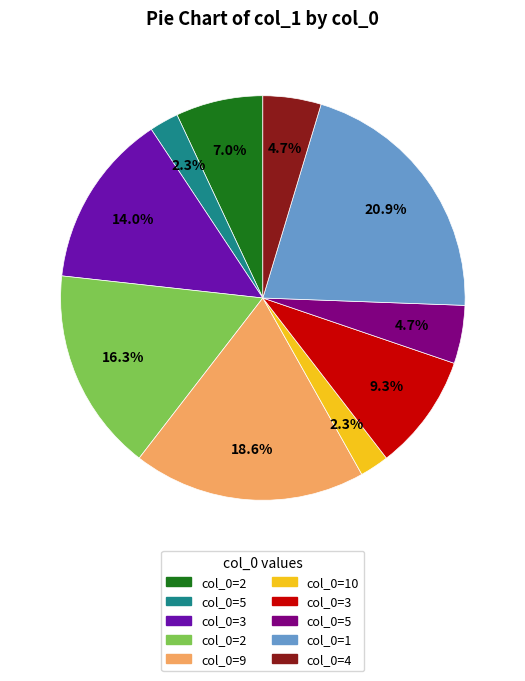

Is there any slice that represents more than half of the pie?

No